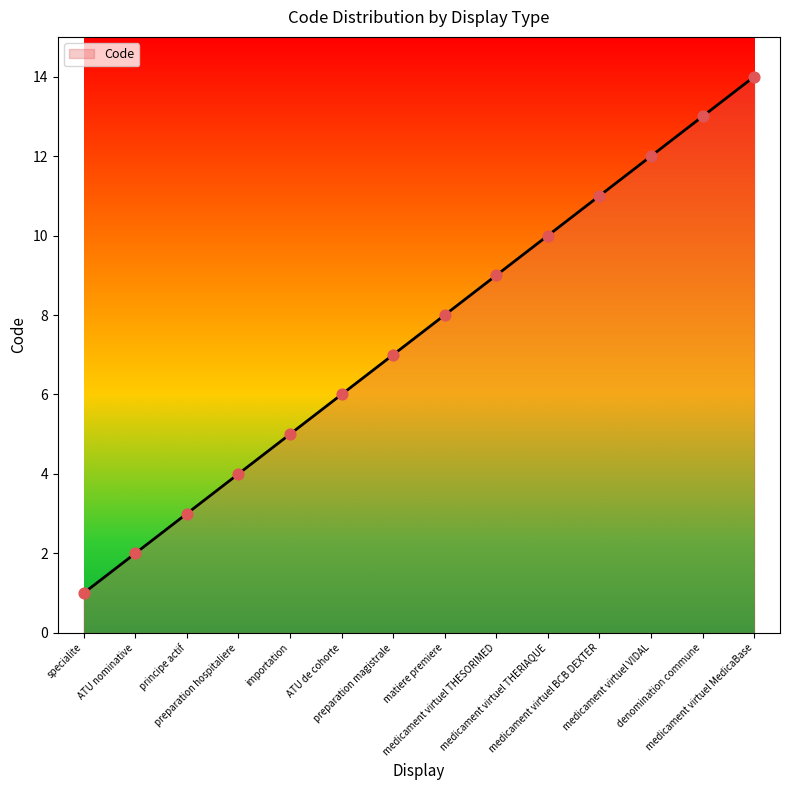

Which has a higher value, ATU de cohorte or medicament virtuel VIDAL?

medicament virtuel VIDAL